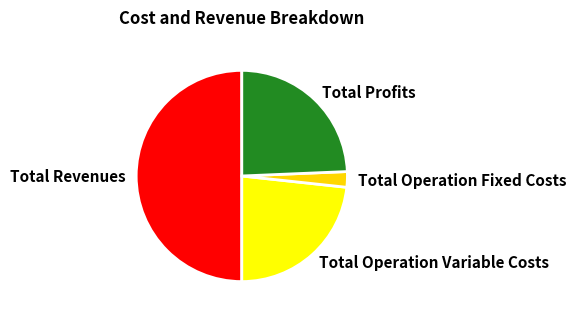

Is it true that Total Operation Variable Costs is 23% of the pie?

True